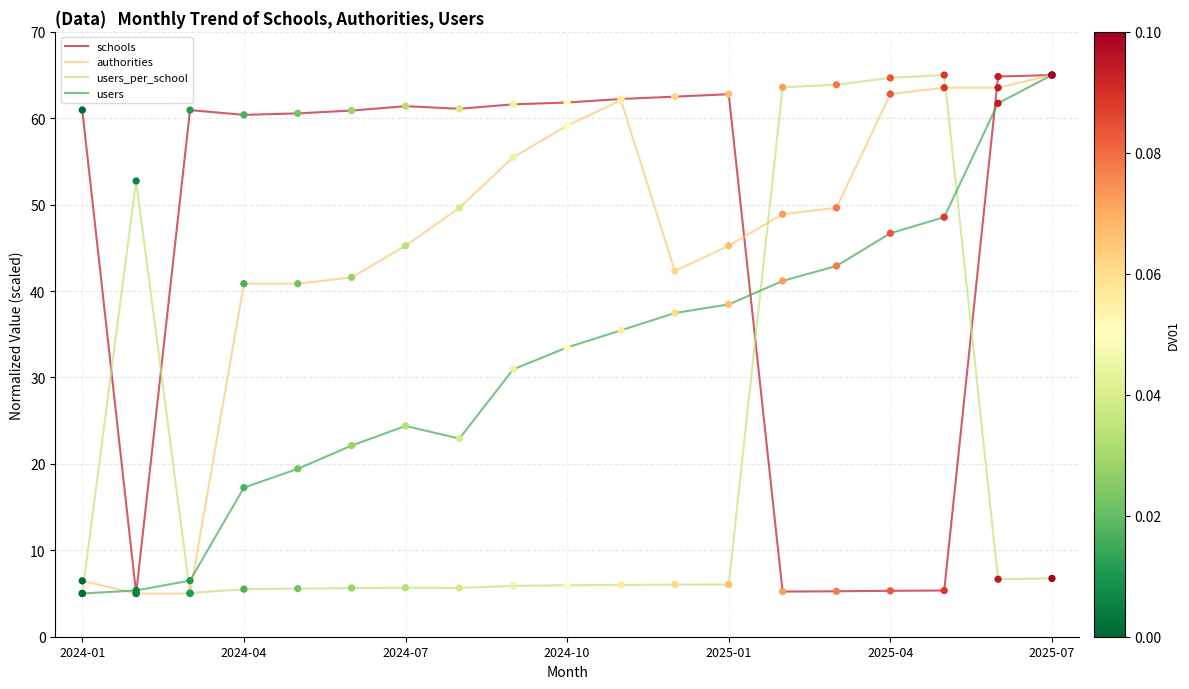

At how many categories does at least one series exceed 23?

19